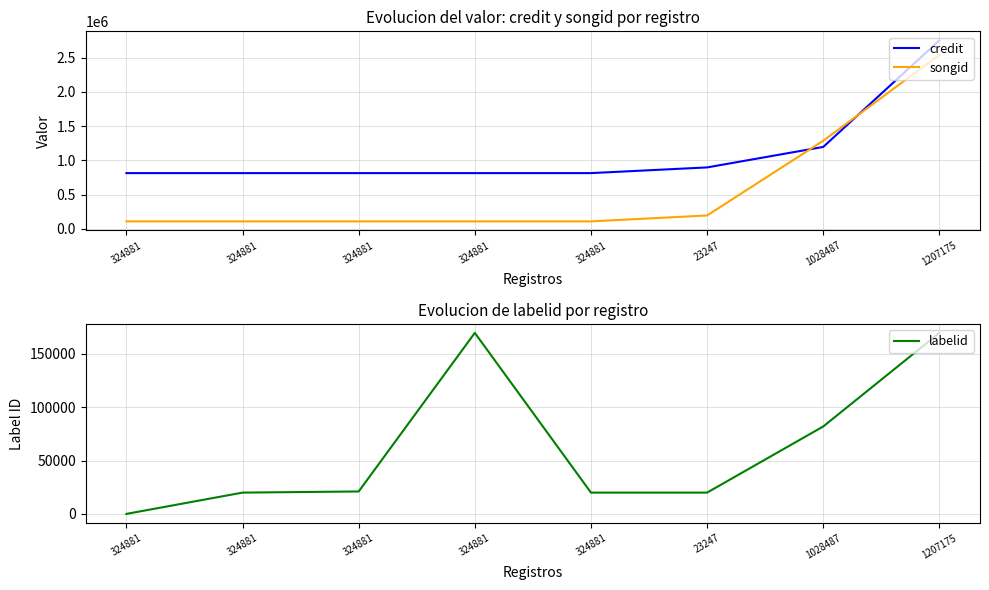

Is the value of songid at 1028487 greater than the value of labelid at 324881?

Yes